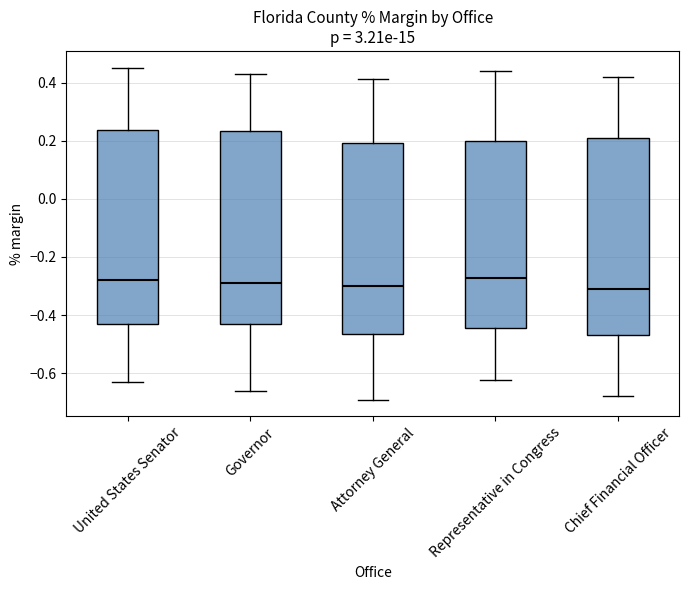

Reading left to right, read every box against the y-axis: the position of its median line, the range the box covers, and the ends of its whiskers. The values are not printed on the chart, so give them approximately, as read against the axis.

United States Senator: median -0.28, box -0.44 to 0.24, whiskers -0.64 to 0.46
Governor: median -0.30, box -0.44 to 0.24, whiskers -0.66 to 0.44
Attorney General: median -0.30, box -0.46 to 0.20, whiskers -0.70 to 0.42
Representative in Congress: median -0.28, box -0.44 to 0.20, whiskers -0.62 to 0.44
Chief Financial Officer: median -0.32, box -0.46 to 0.22, whiskers -0.68 to 0.42